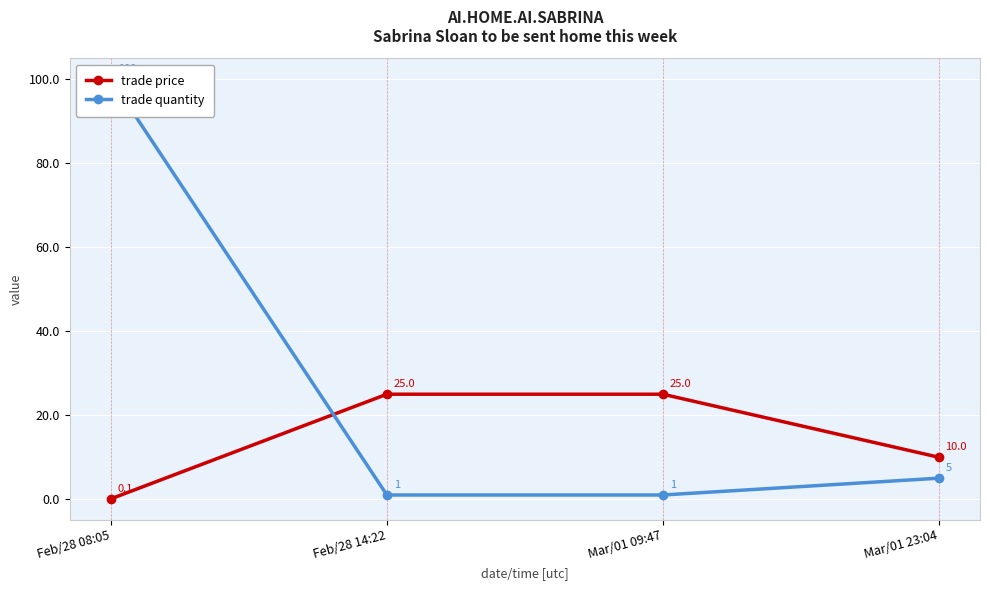

Reading right to left, list all the values displayed in this chart.

trade price: Mar/01 23:04=10.0	Mar/01 09:47=25.0	Feb/28 14:22=25.0	Feb/28 08:05=0.1
trade quantity: Mar/01 23:04=5.0	Mar/01 09:47=1.0	Feb/28 14:22=1.0	Feb/28 08:05=100.0